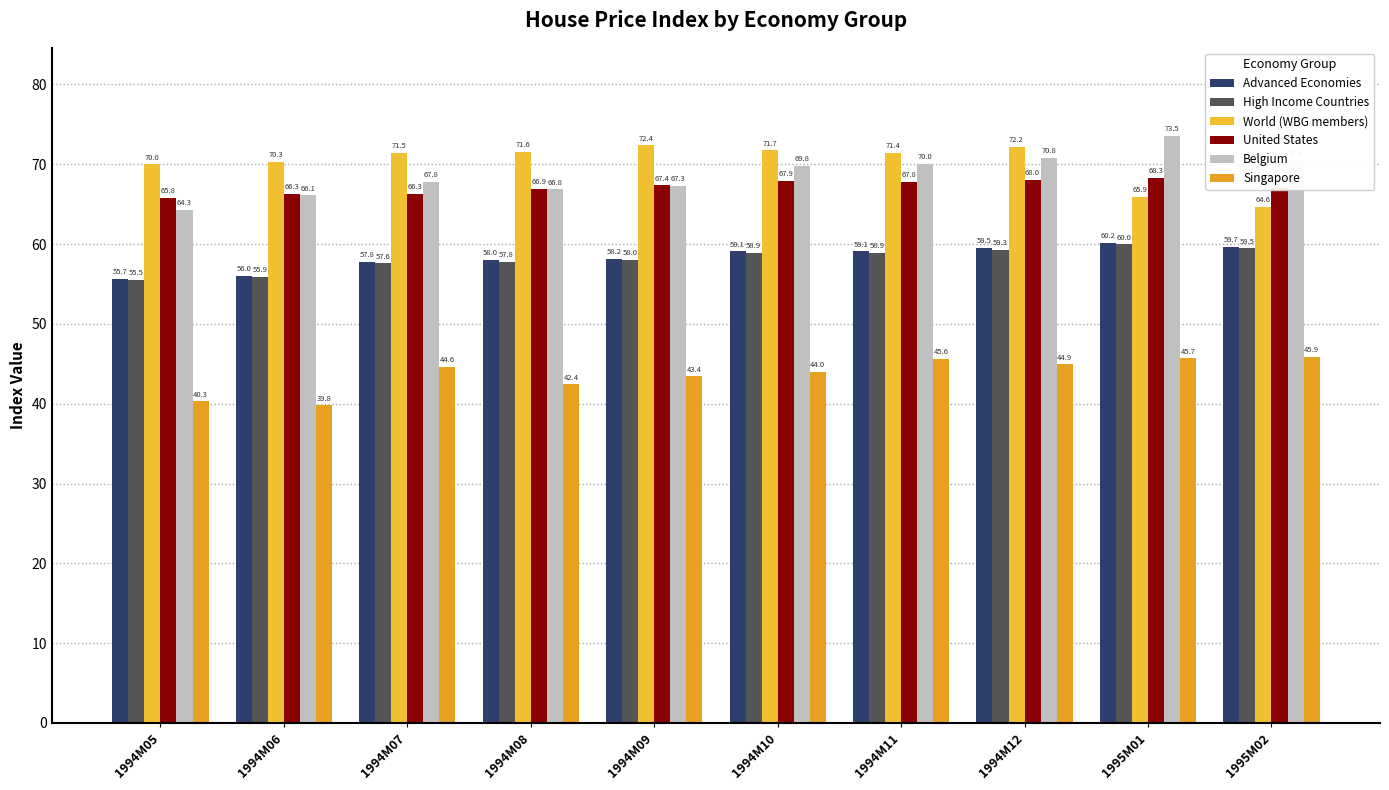

At how many categories does at least one series exceed 44?

10